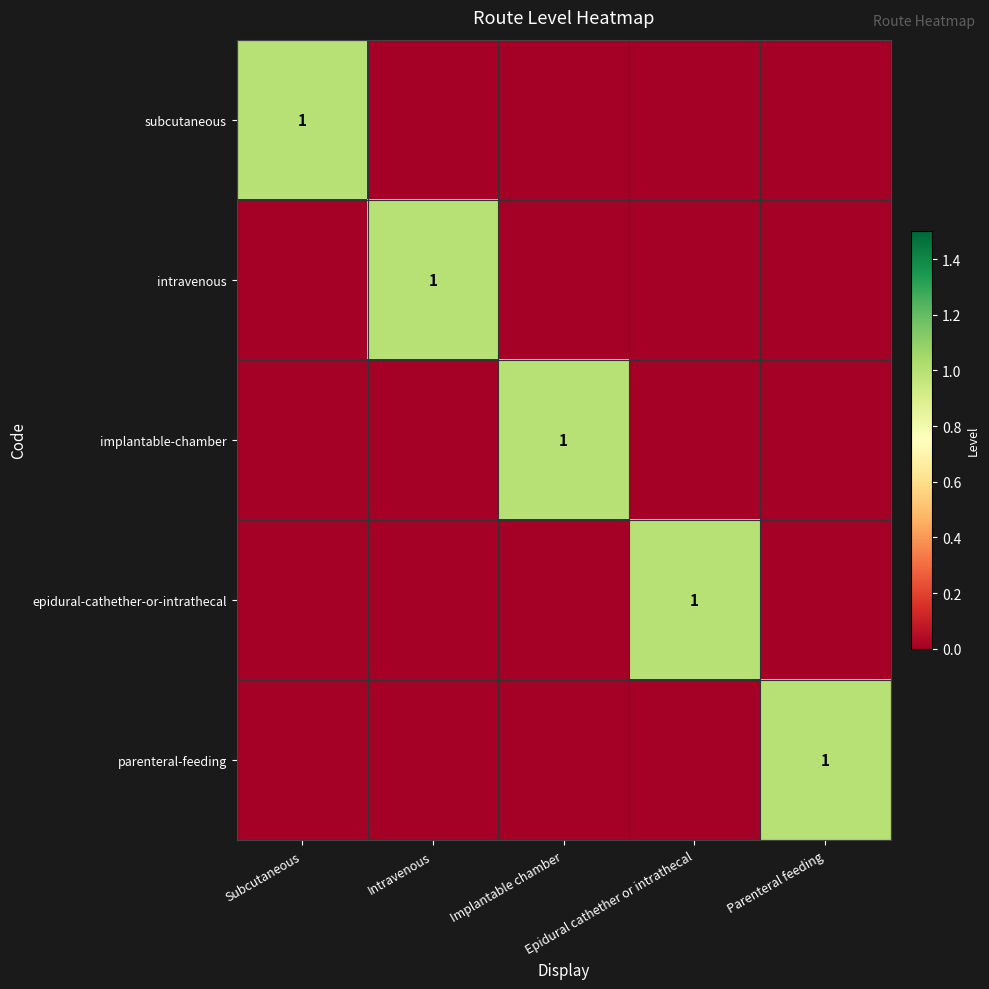

What is the sum of all parenteral-feeding values?

1